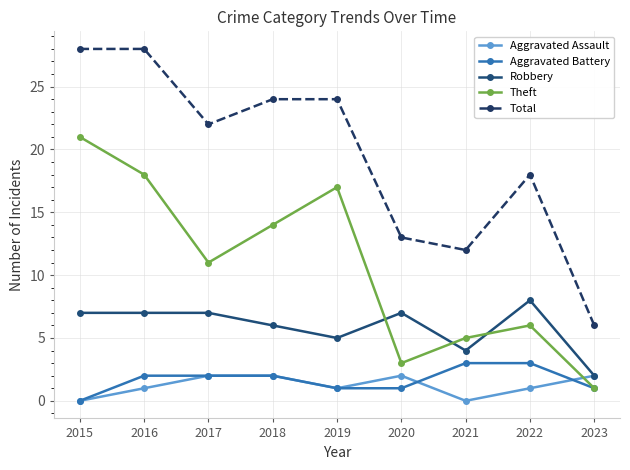

What is the maximum value for Theft?

21